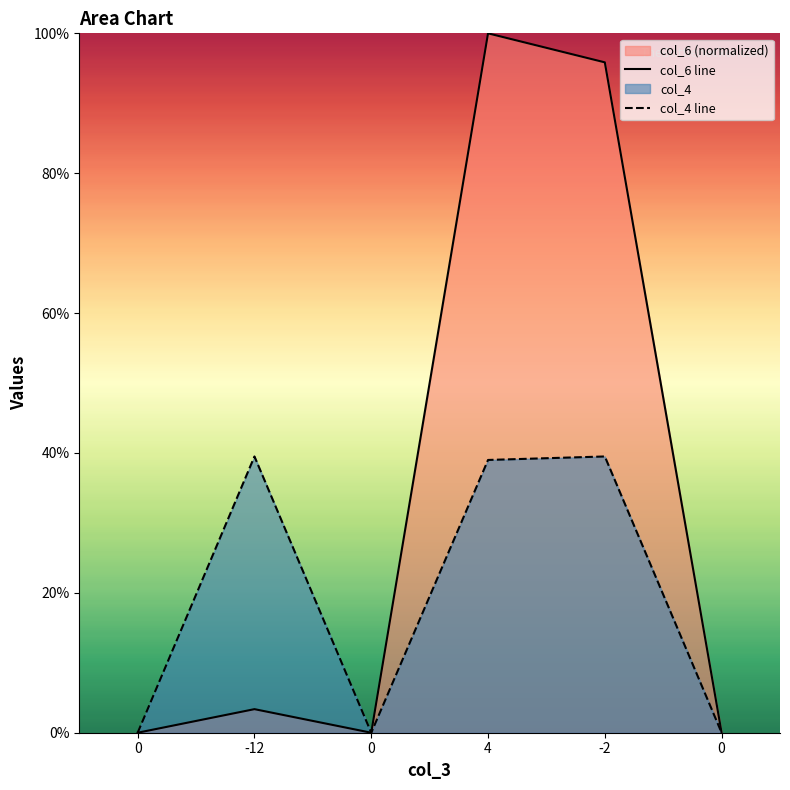

Reading left to right, list all the values displayed in this chart.

col_6 line: 0.0	3.4	0.0	100.0	95.9	0.0
col_4 line: 0.0	39.5	0.0	39.0	39.5	0.0